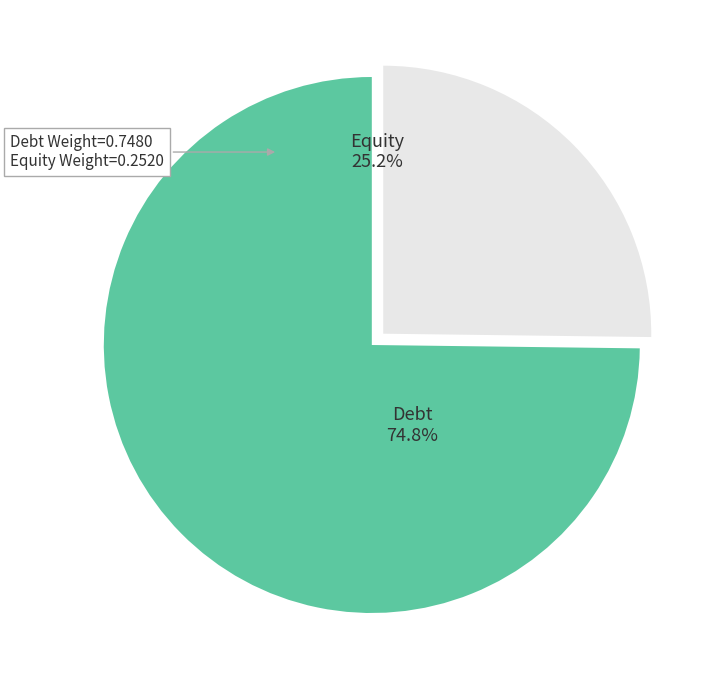

How many slices are in this pie chart?

2